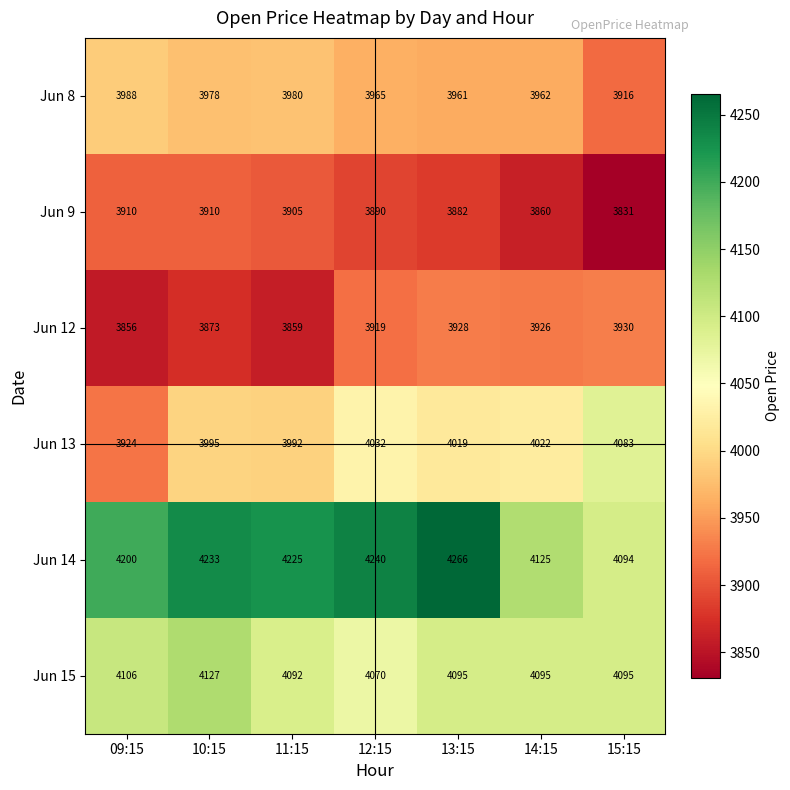

What value does the Jun 14 series have at 13:15?

4266